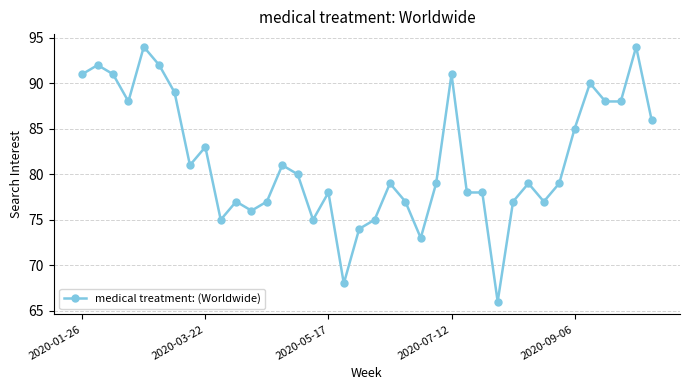

What is the difference between the second highest and second lowest values?

26